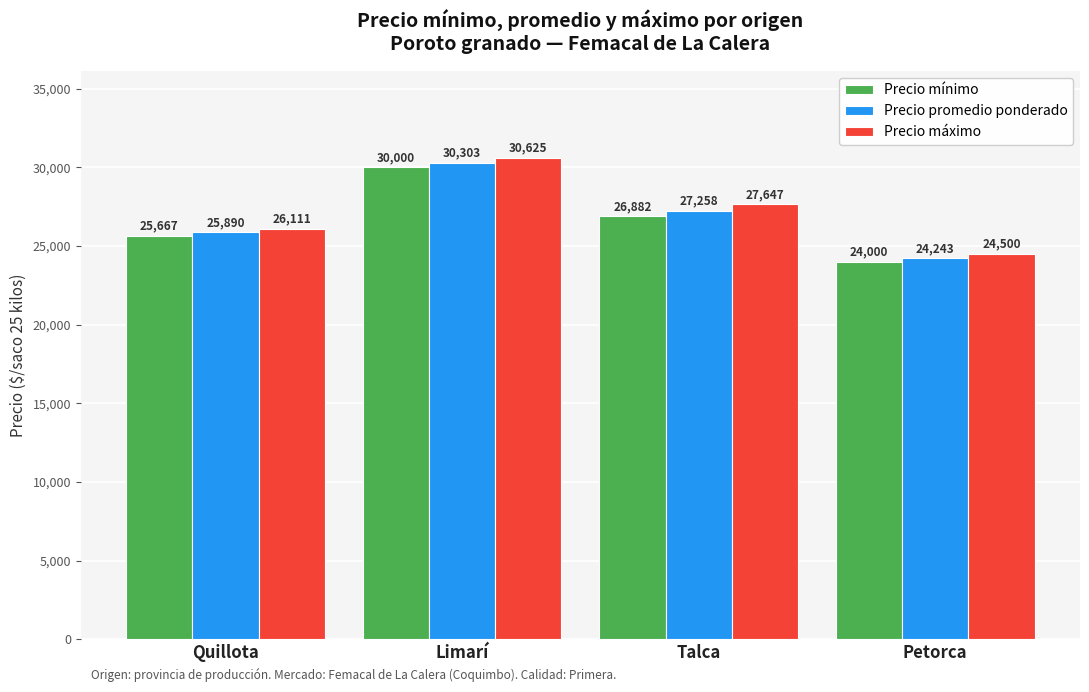

Is it true that Precio promedio ponderado equals 24243 at Petorca?

True